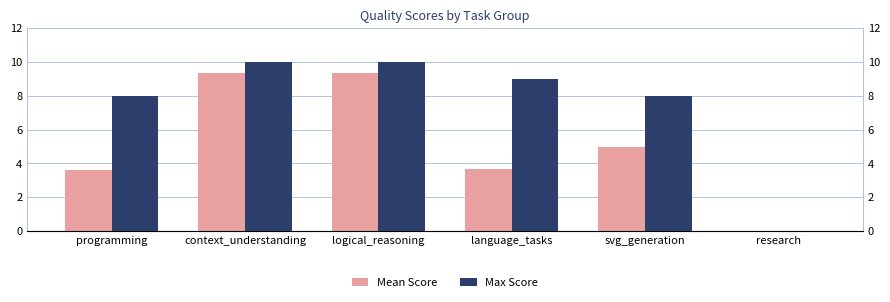

Rank the series by their maximum value, from lowest to highest.

Mean Score, Max Score